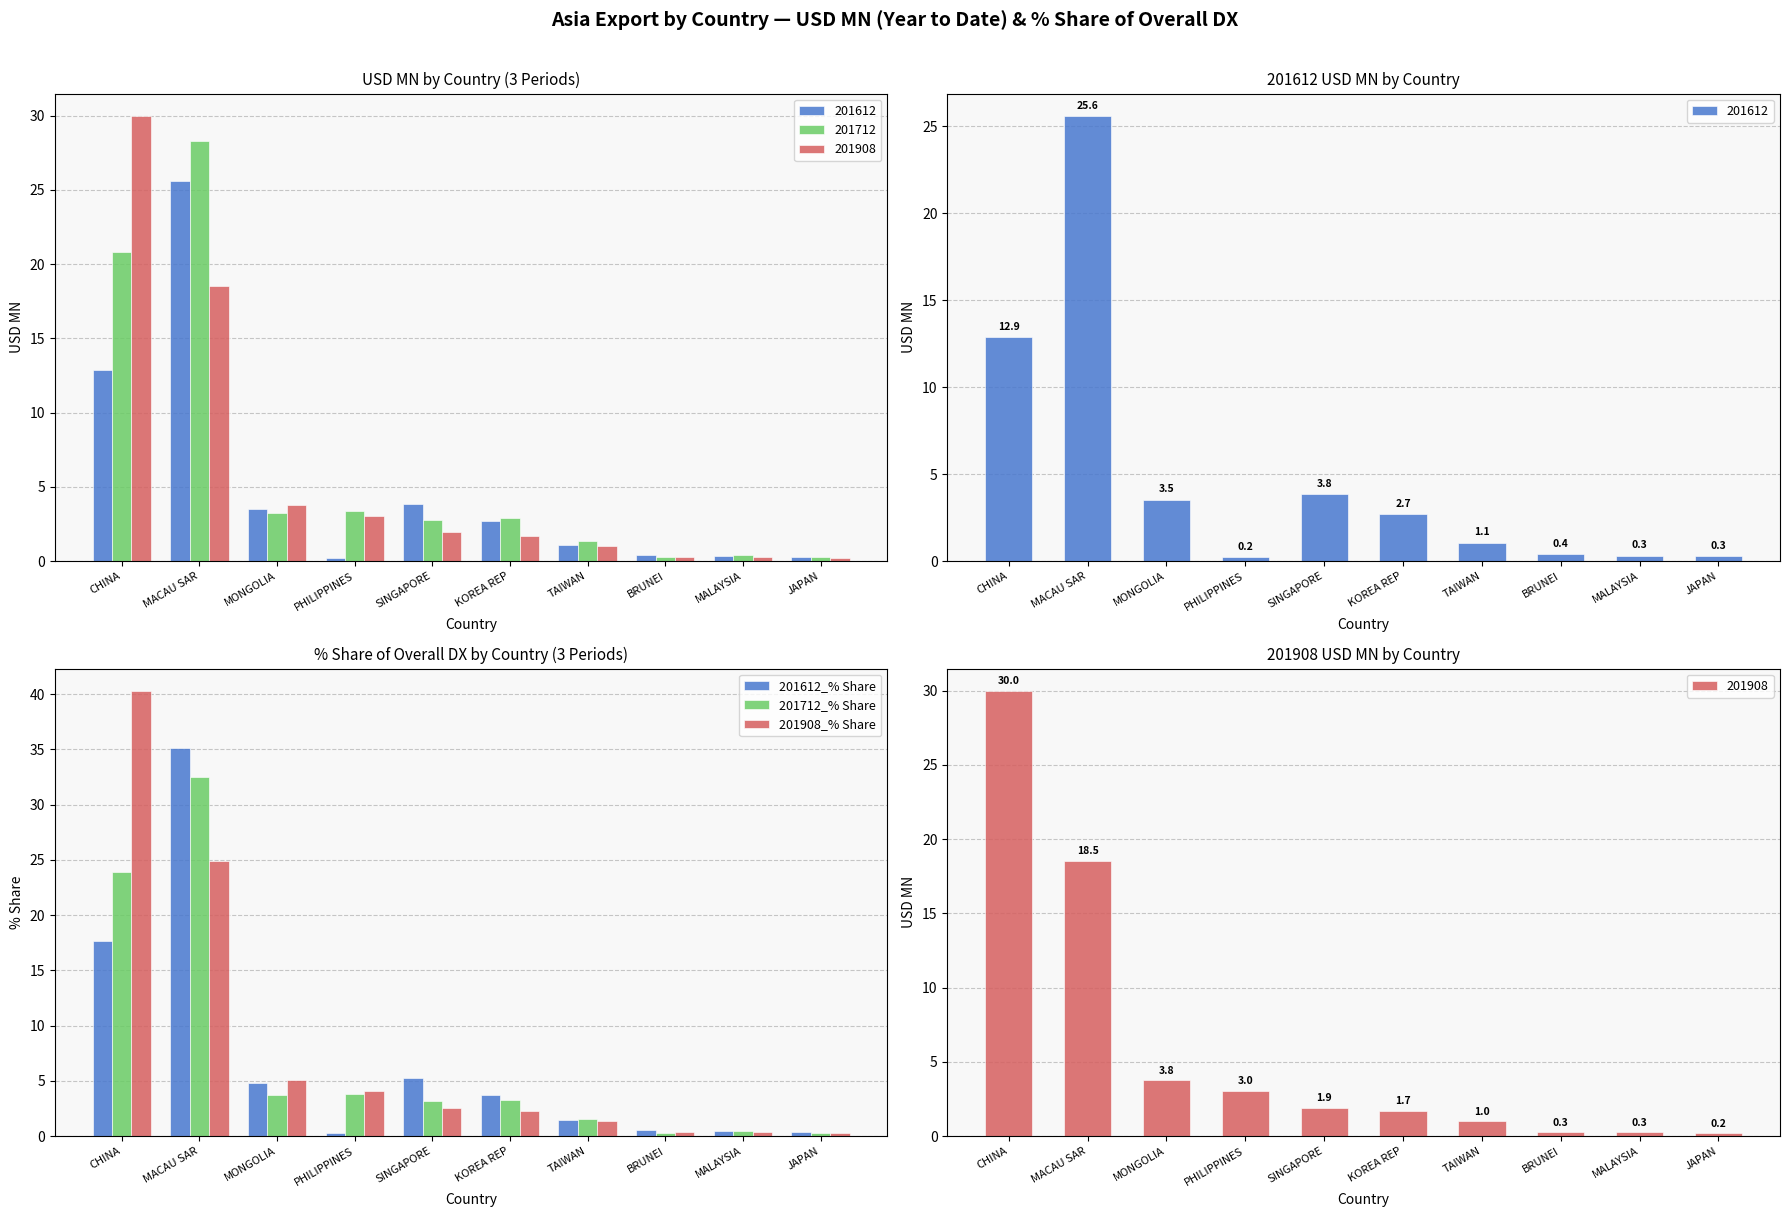

How many values in the 201612_% Share series are below 3?

5